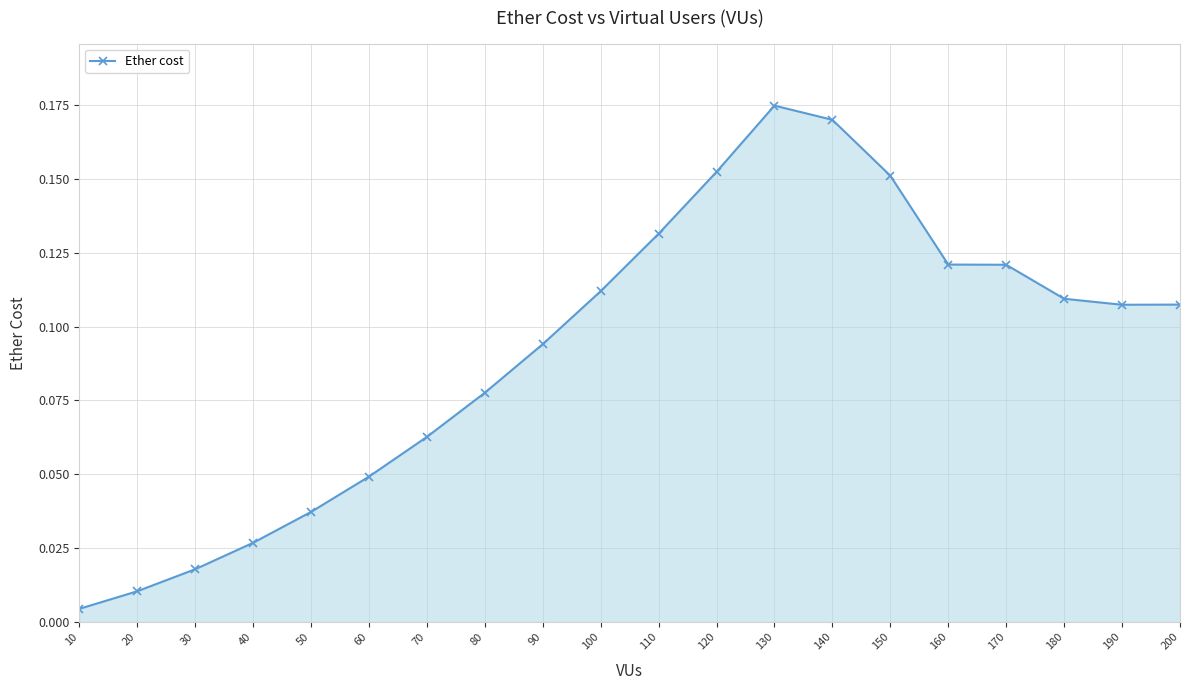

What is the sum of all values?

1.8